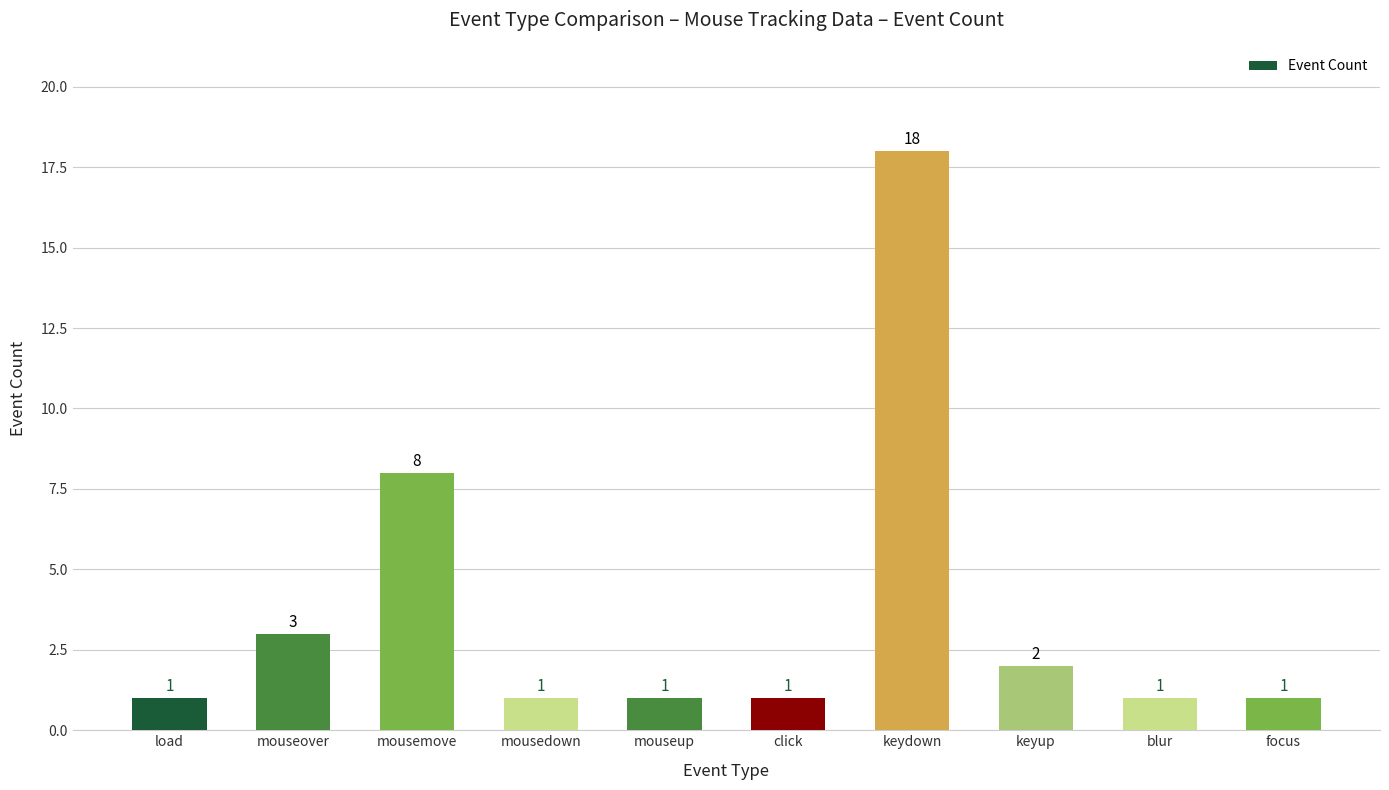

Which has a higher value, load or mousemove?

mousemove